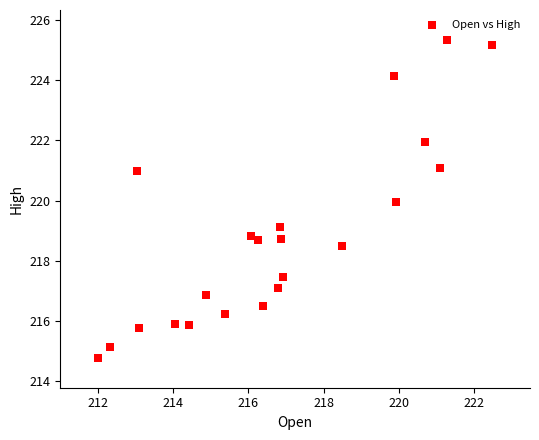

What is the range of X values (max minus min)?

10.5